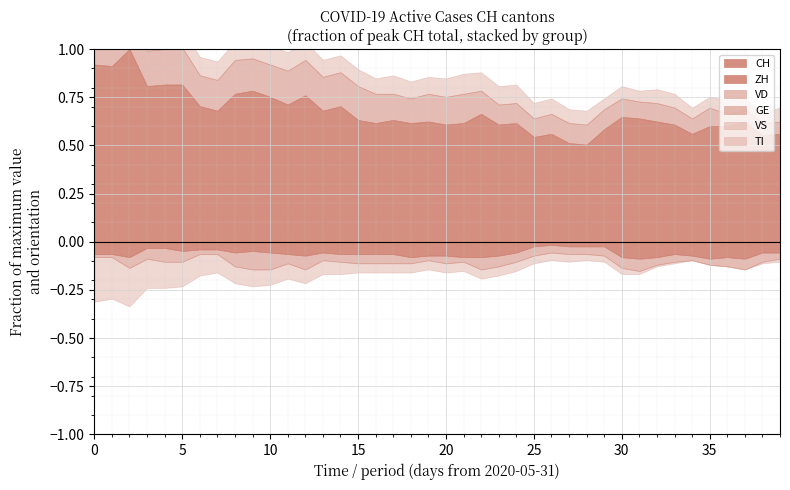

What position from the left is 30?

31